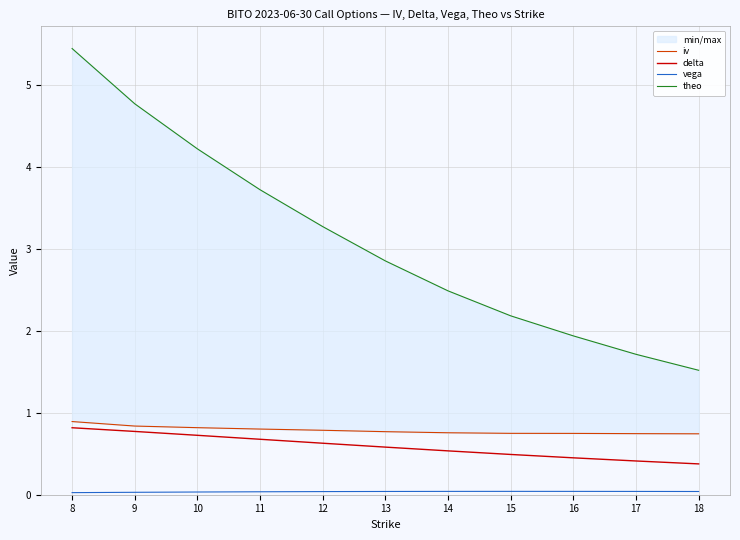

Between 9 and 13, which is larger?

9